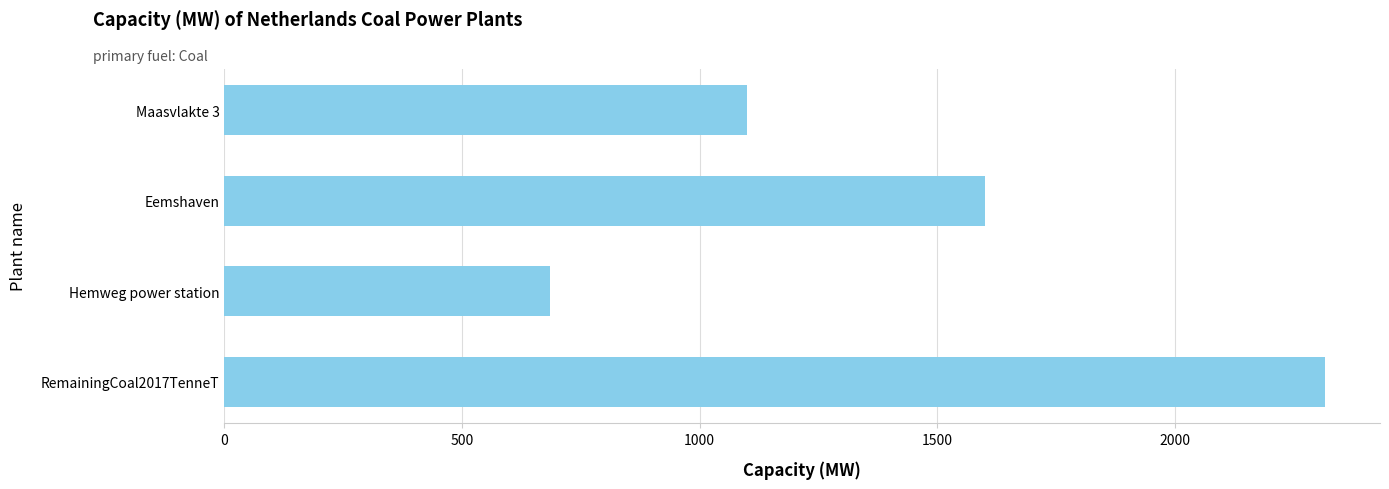

Are the bars horizontal?

Yes